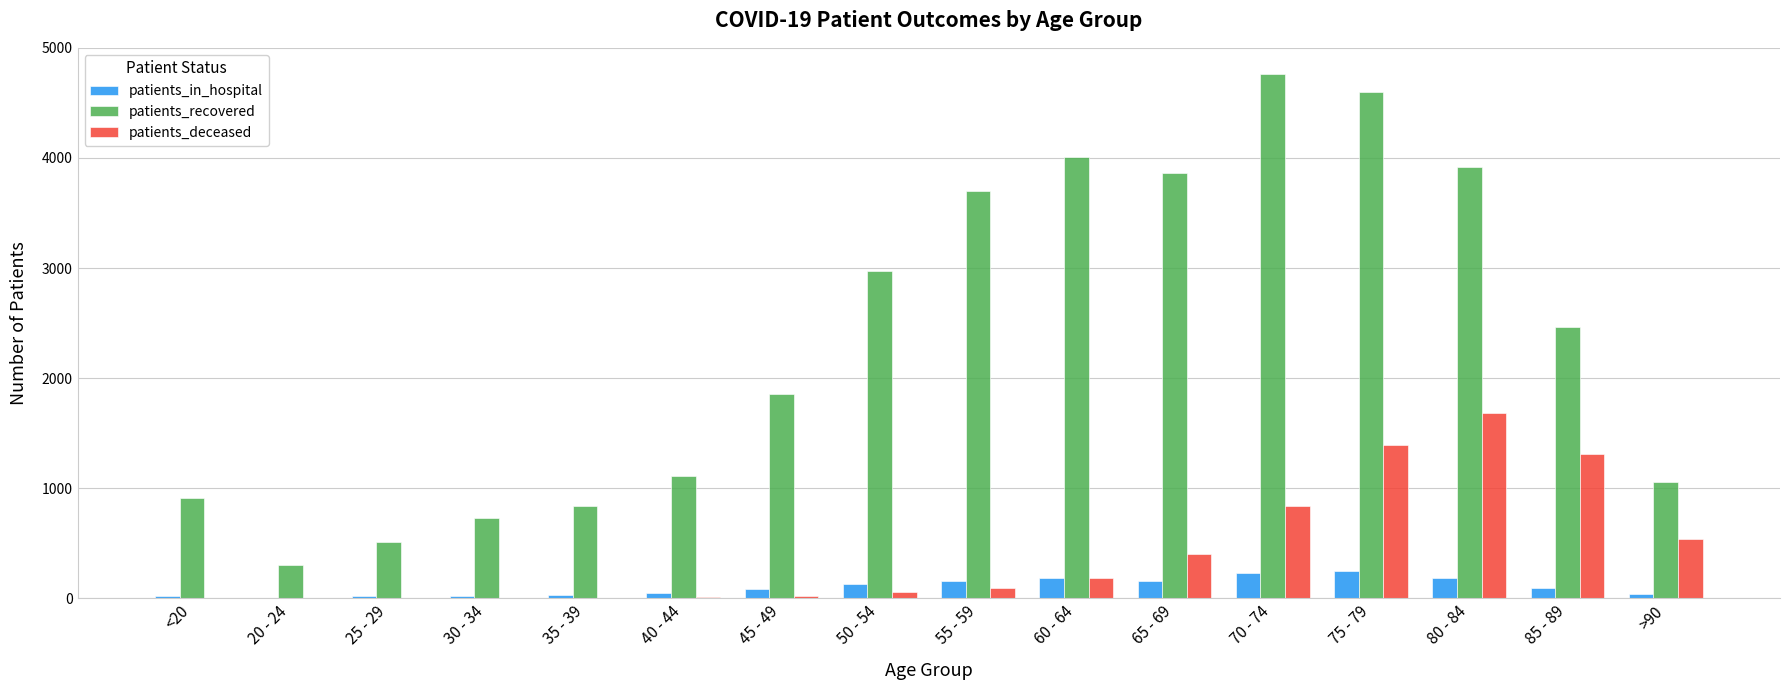

Between 40 - 44 and 85 - 89, which series saw the biggest shift?

patients_recovered